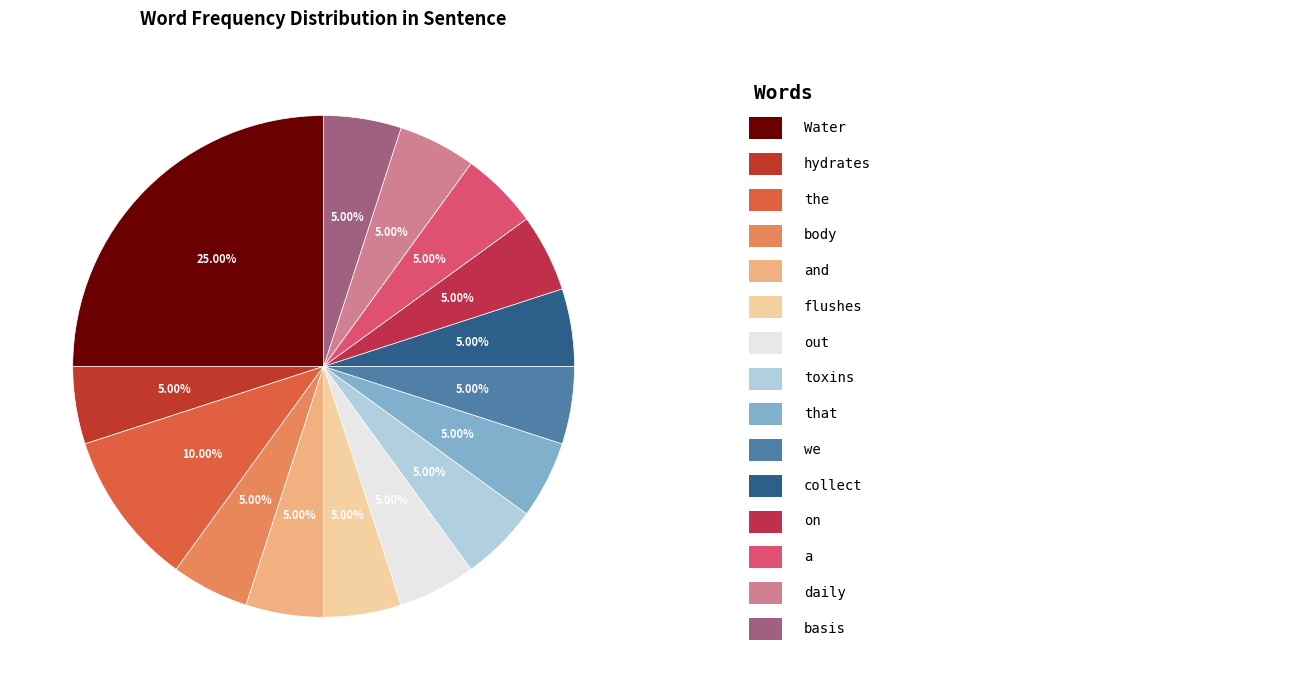

Does any single category account for the majority?

No